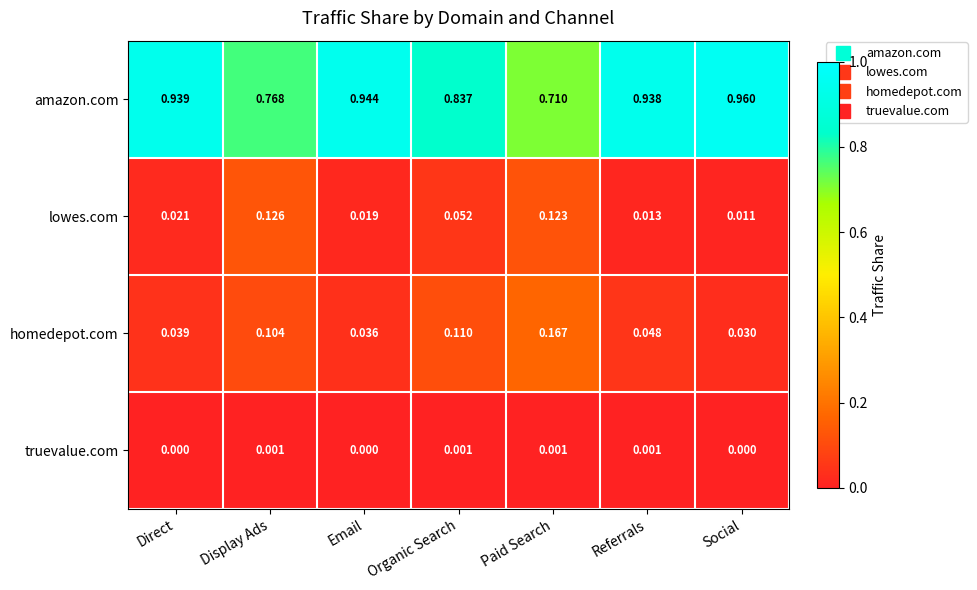

Where is amazon.com nearest to the value 0?

Paid Search